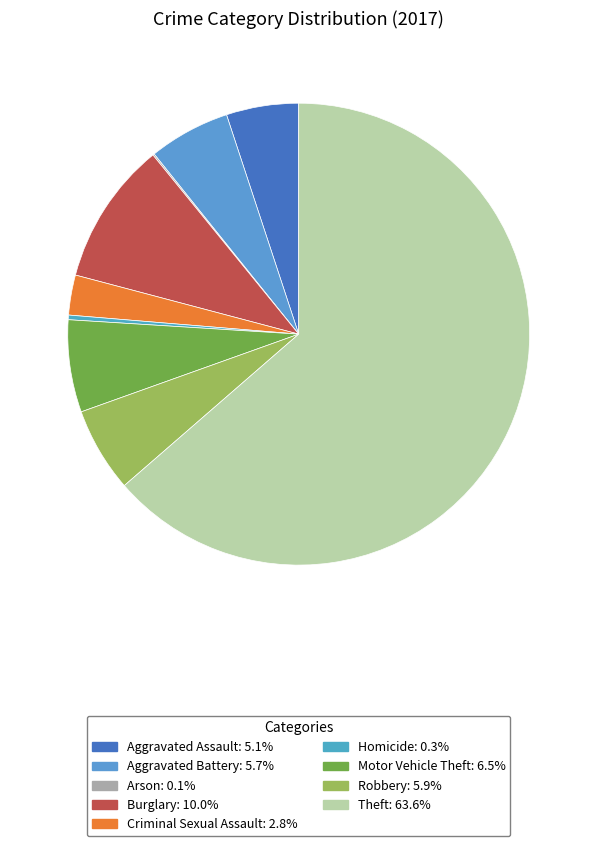

What is the smallest slice in the pie chart?

Arson